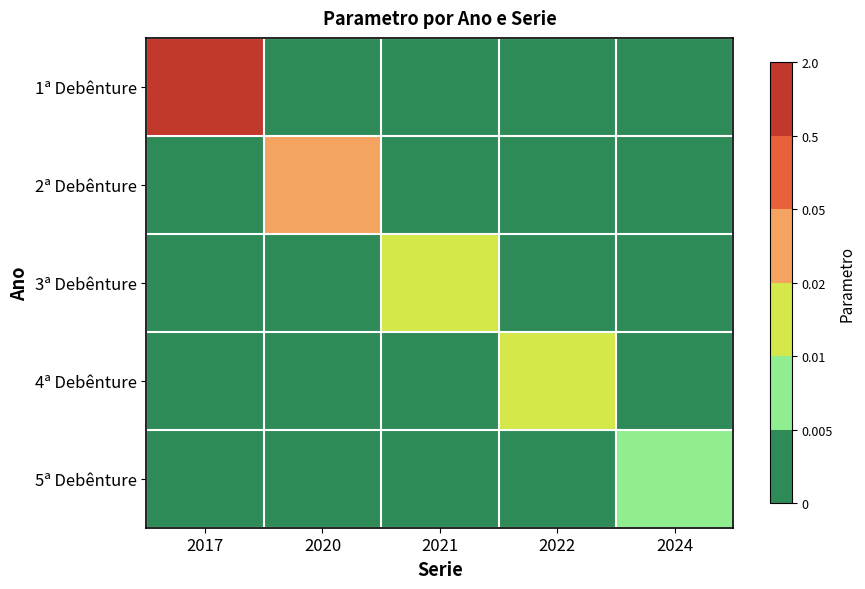

Which series has the widest spread of values?

1ª Debênture